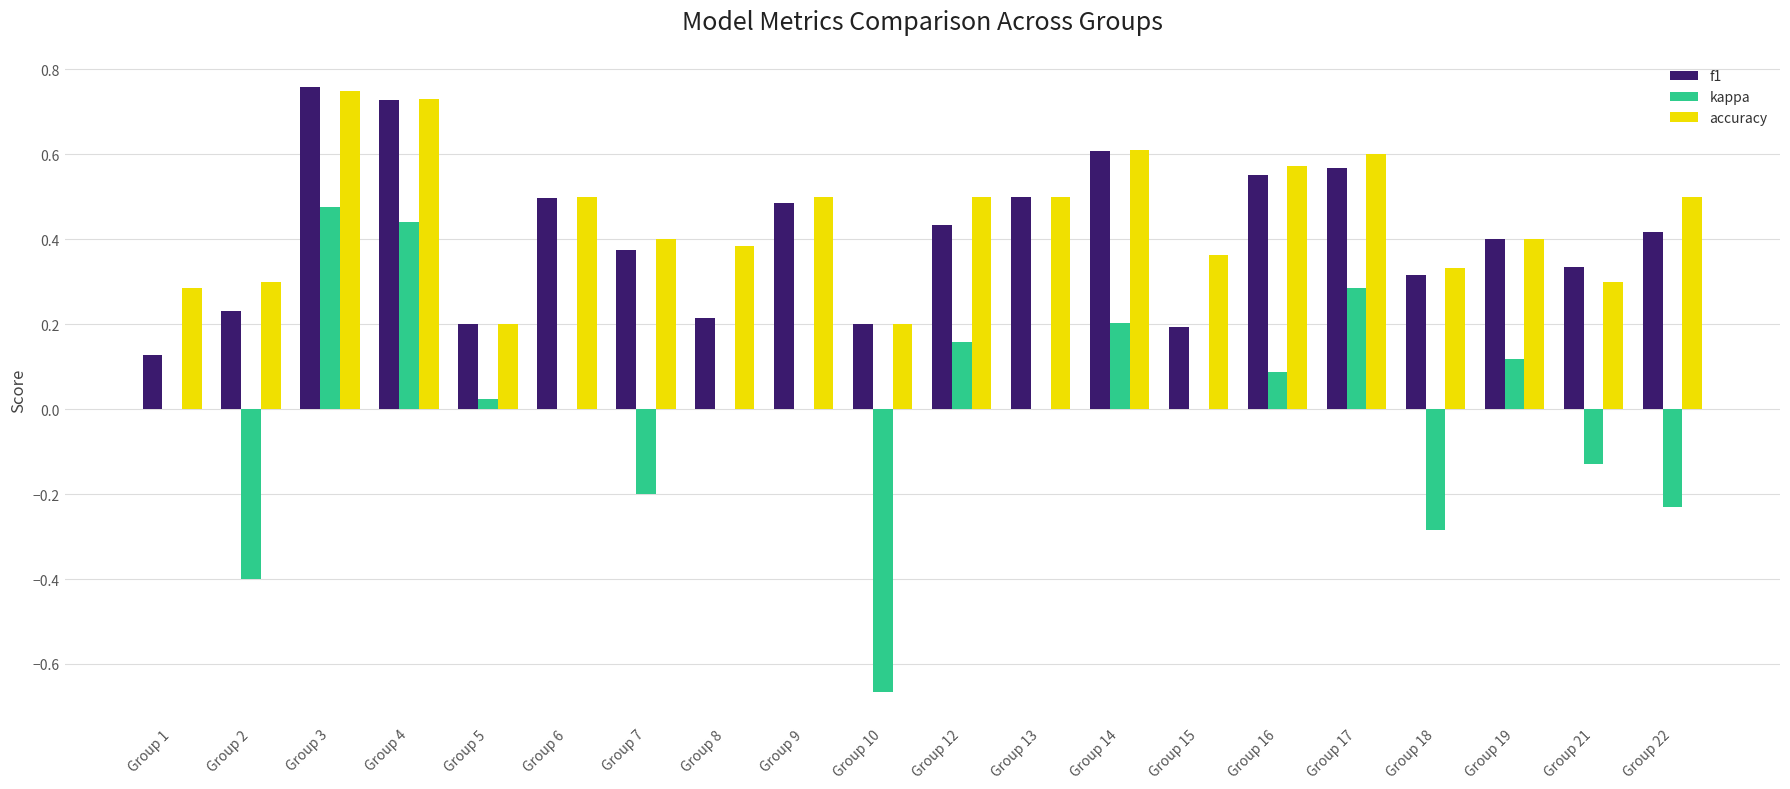

At which label does kappa reach its peak?

Group 3